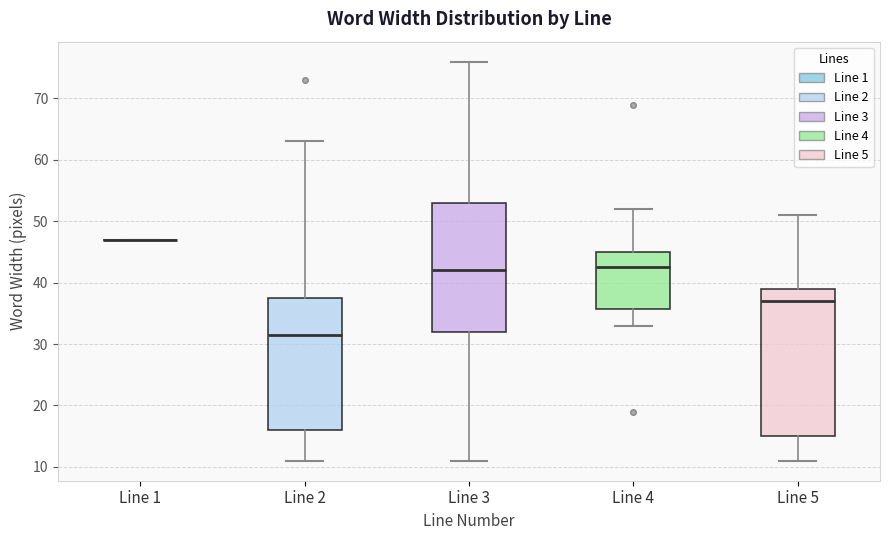

Which box is the tallest, from its lower edge to its upper edge?

Line 5